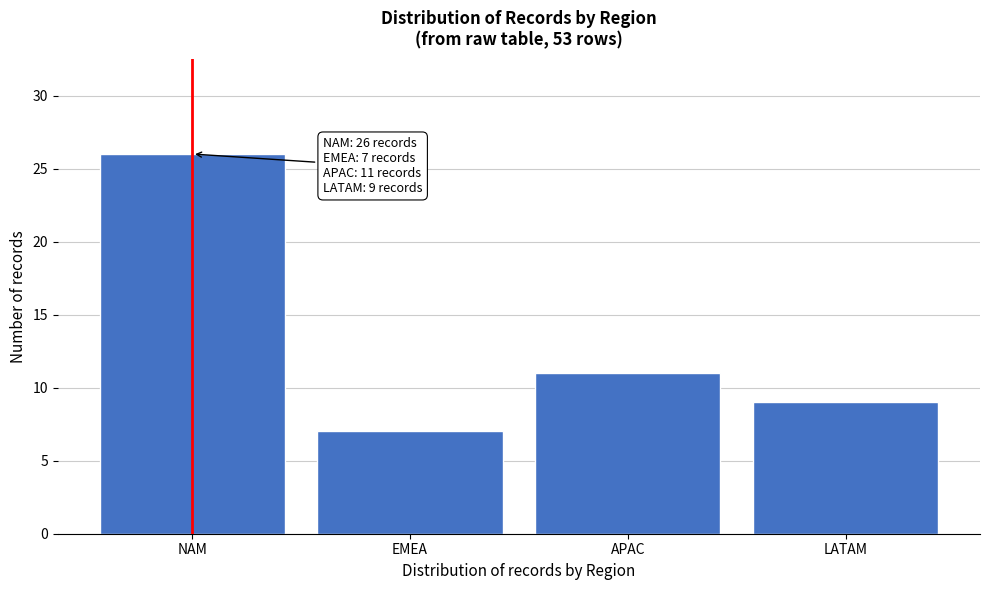

Reading left to right, what are all the values shown in this chart?

NAM=26	EMEA=7	APAC=11	LATAM=9